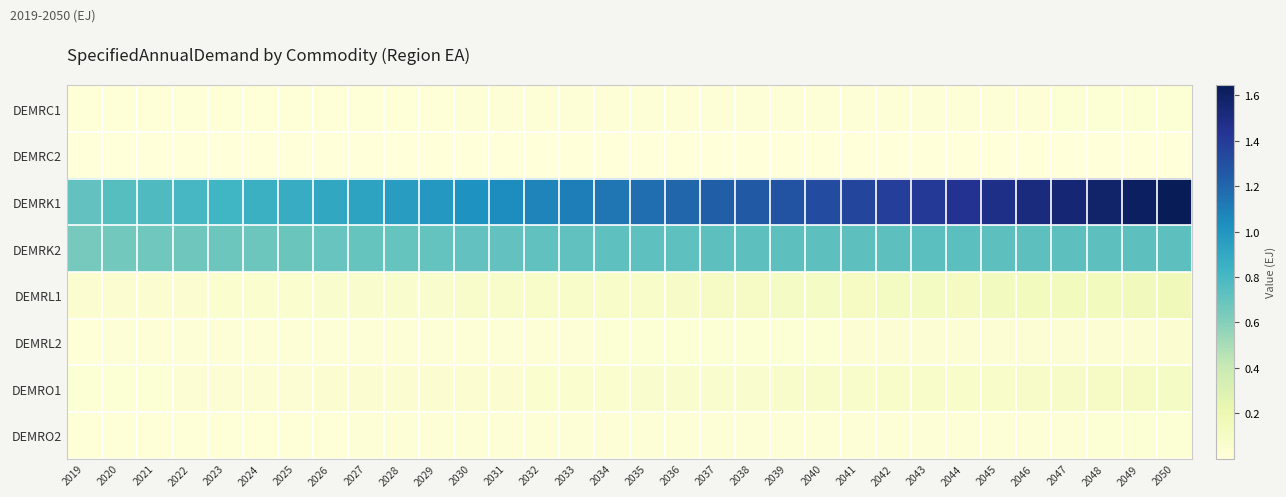

Which series has the largest total across all categories?

DEMRK1